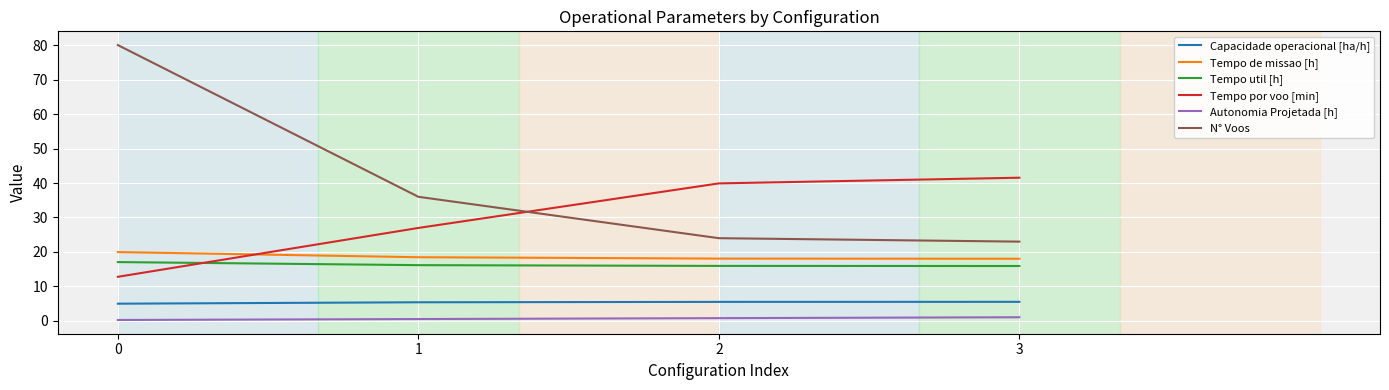

Between 0 and 3, which series saw the biggest shift?

N° Voos